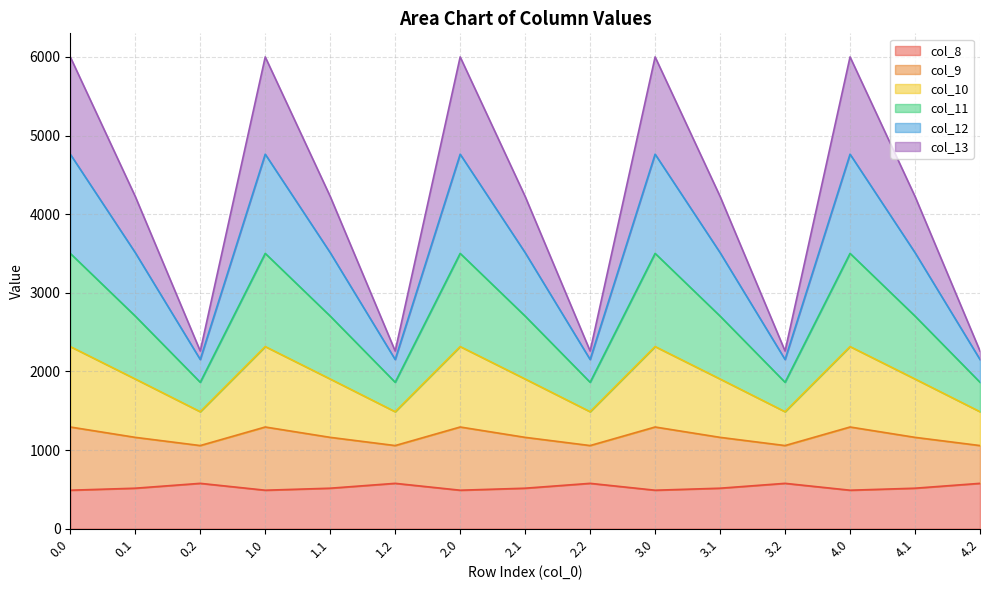

True or false: col_8 and col_12 intersect in this chart.

False